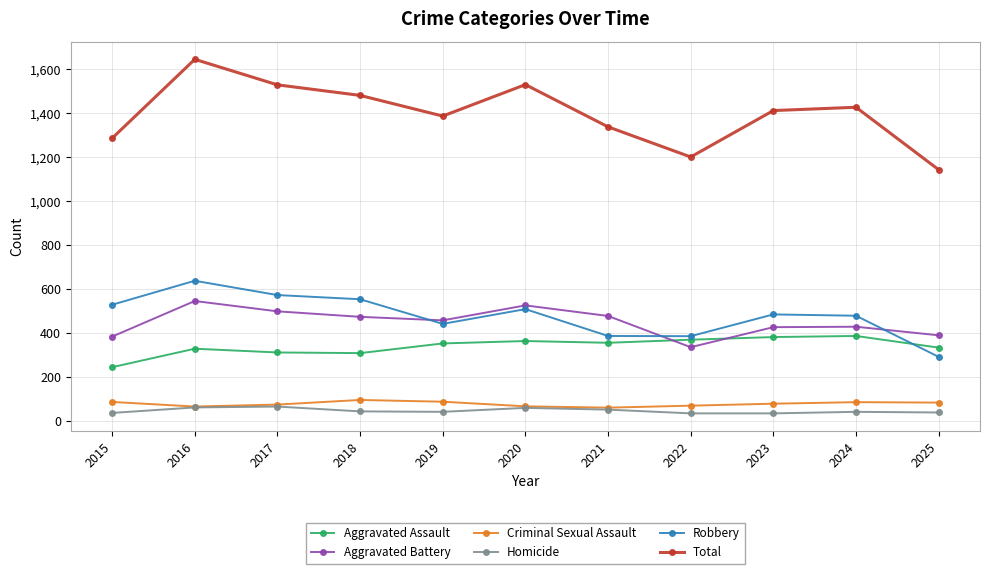

What is the sum of the Homicide values at 2025 and 2024?

83